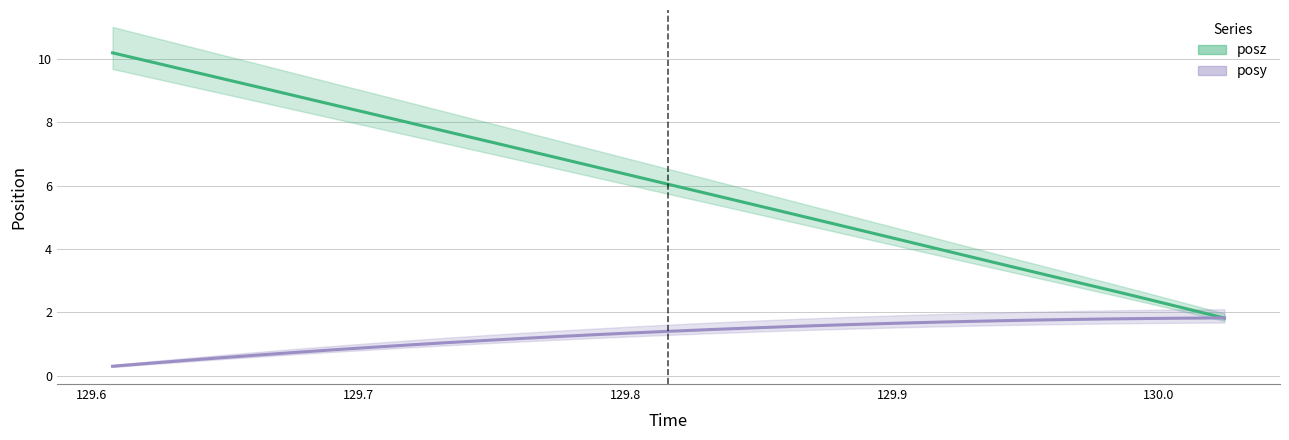

Rank the series by their average value, from lowest to highest.

posy, posz